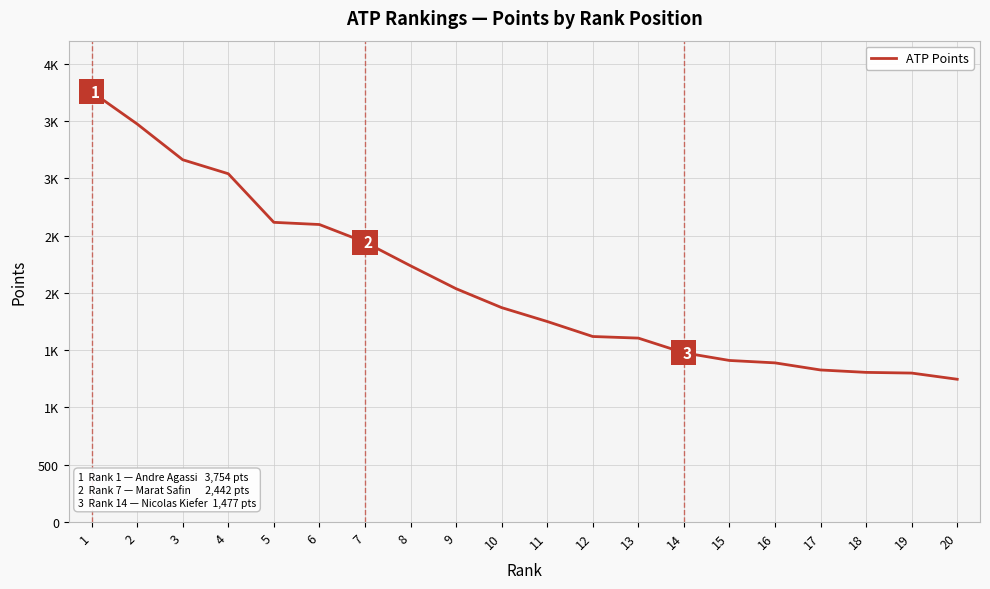

Reading right to left, what are all the values shown in this chart?

20=1246	19=1300	18=1306	17=1327	16=1389	15=1410	14=1477	13=1605	12=1619	11=1750	10=1871	9=2036	8=2236	7=2442	6=2596	5=2615	4=3039	3=3161	2=3473	1=3754